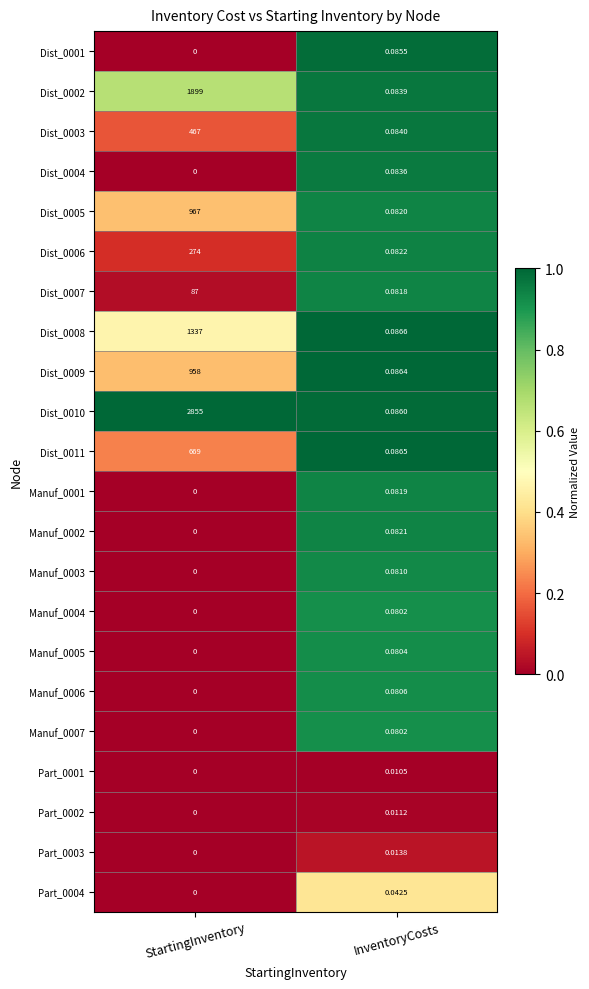

Which series has the largest total across all categories?

Dist_0010